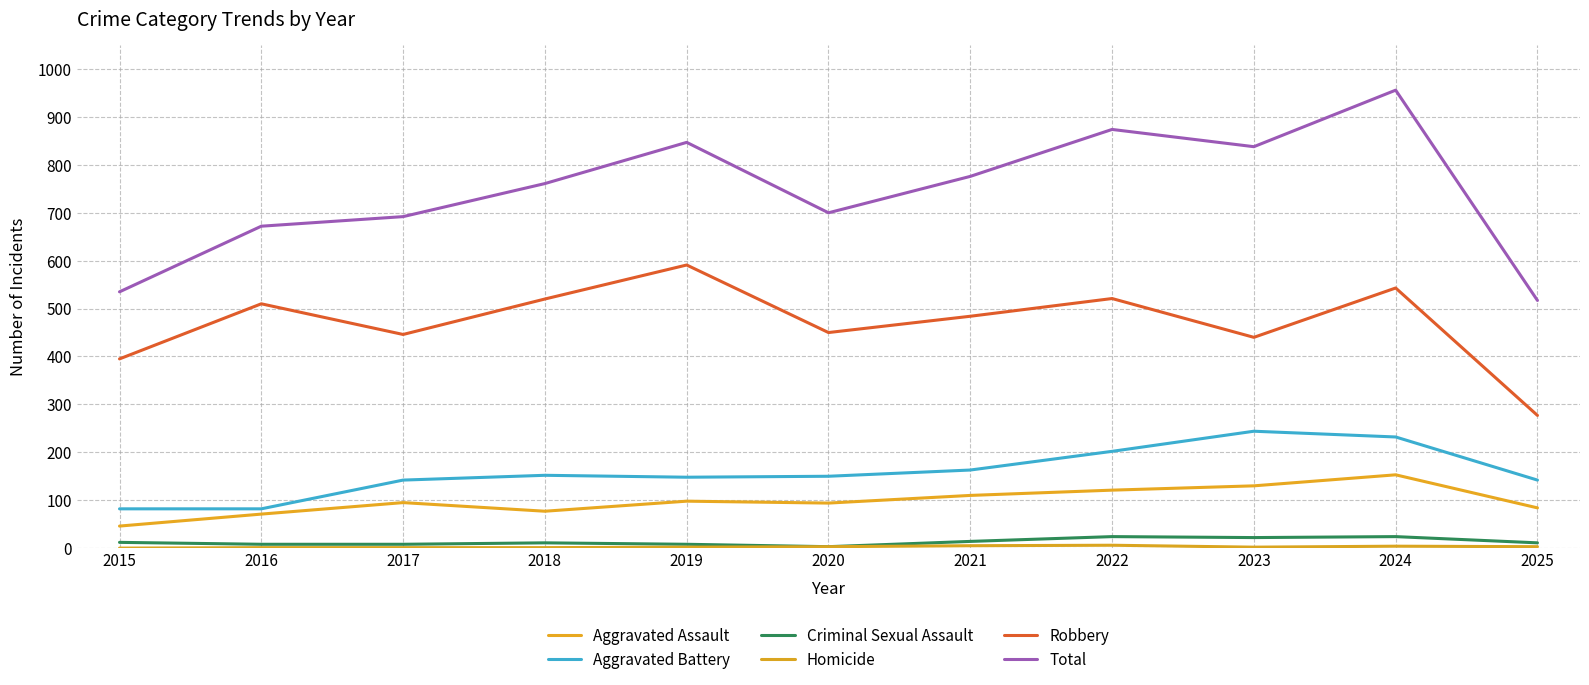

The value of Aggravated Battery at 2025 is 142. True or false?

True